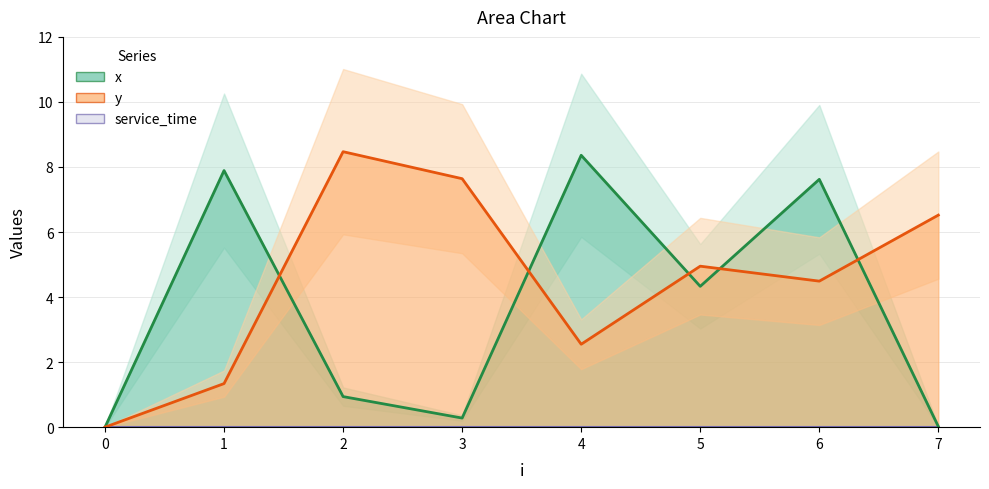

Between 2 and 6, which series saw the biggest shift?

x